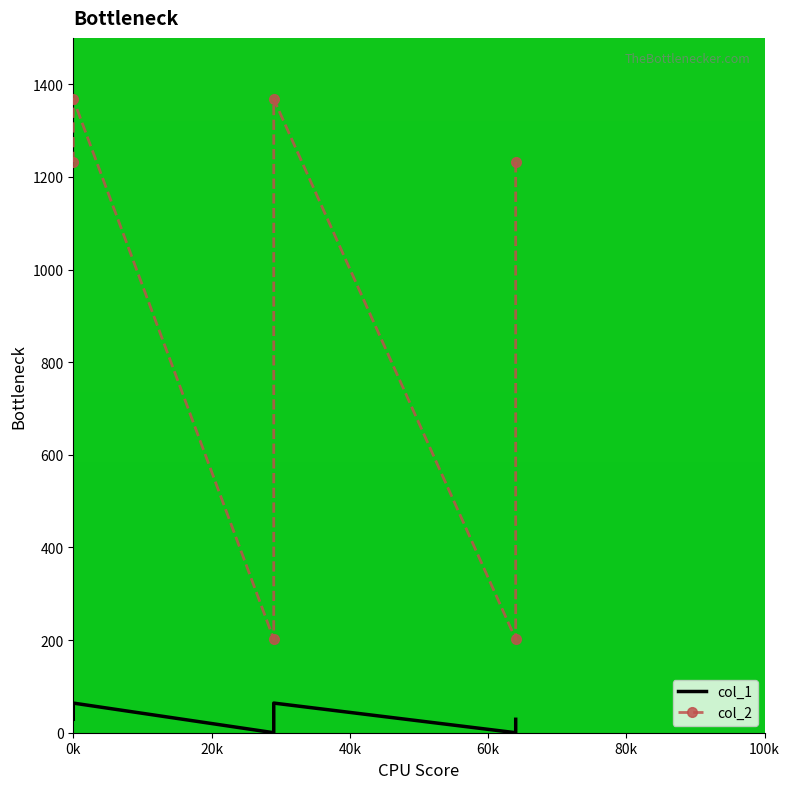

How many interior local peaks does the col_1 series have?

2